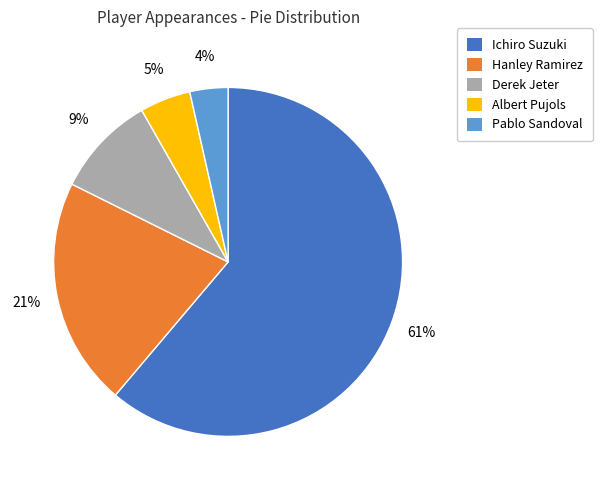

What is the ratio of the value at Derek Jeter to the value at Hanley Ramirez?

0.4